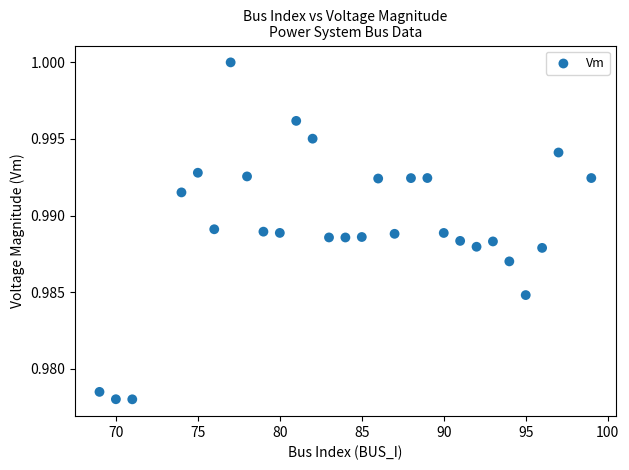

What is the range of X values (max minus min)?

30.0